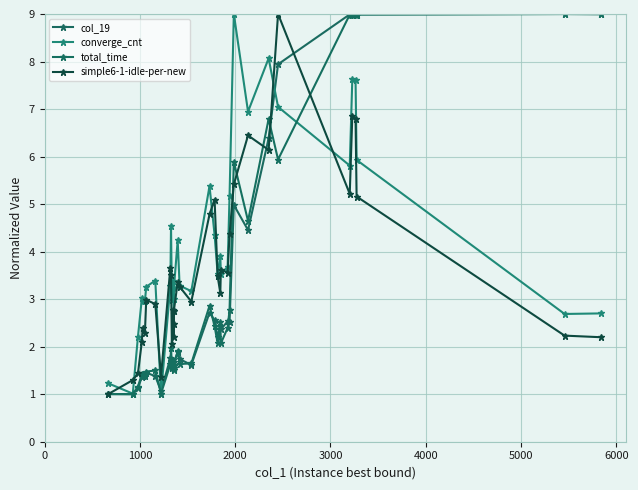

True or false: simple6-1-idle-per-new and total_time intersect in this chart.

True